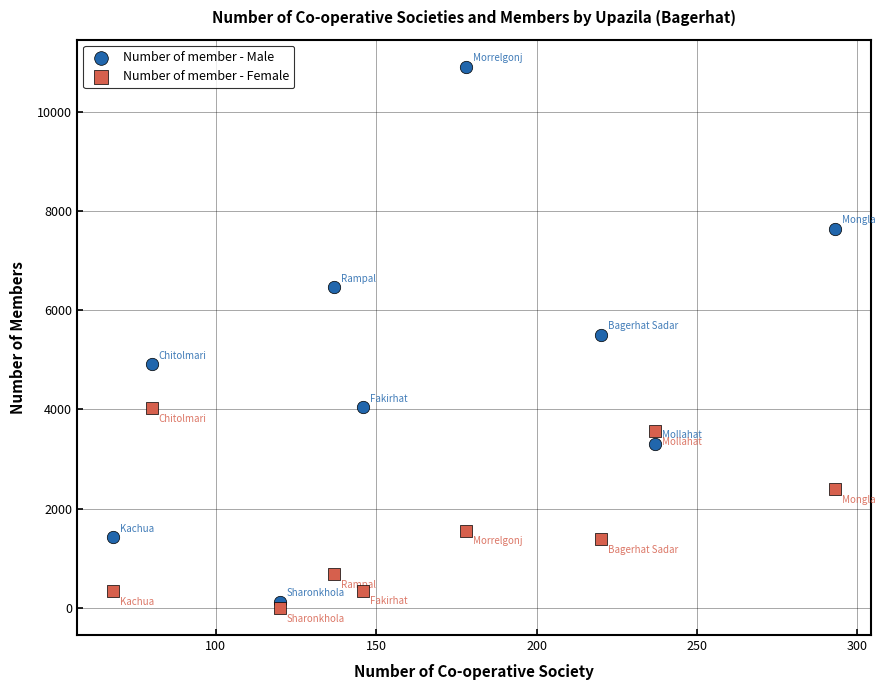

Which series has the largest Y range (max minus min)?

Number of member - Male